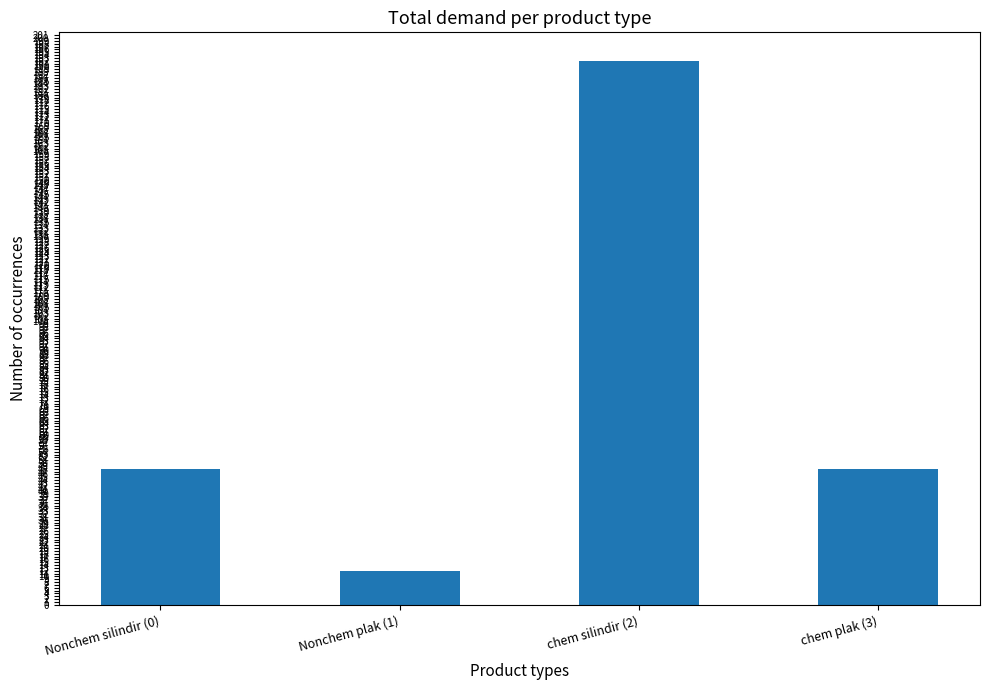

What is the sum of the values at chem silindir (2) and Nonchem plak (1)?

204